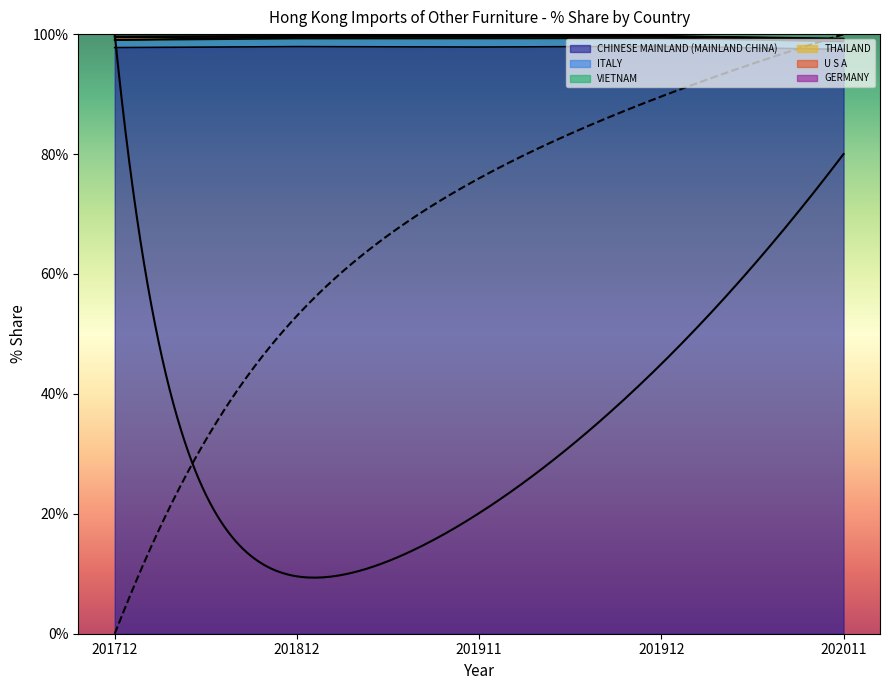

Which series has the widest spread of values?

CHINESE MAINLAND (MAINLAND CHINA)